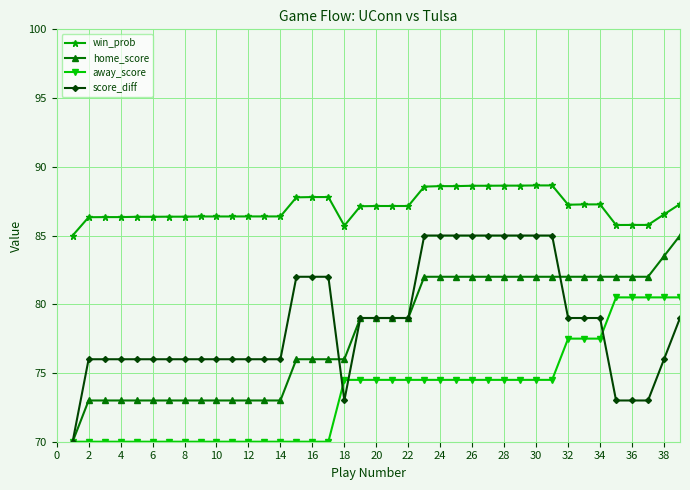

Which series has the largest total across all categories?

win_prob